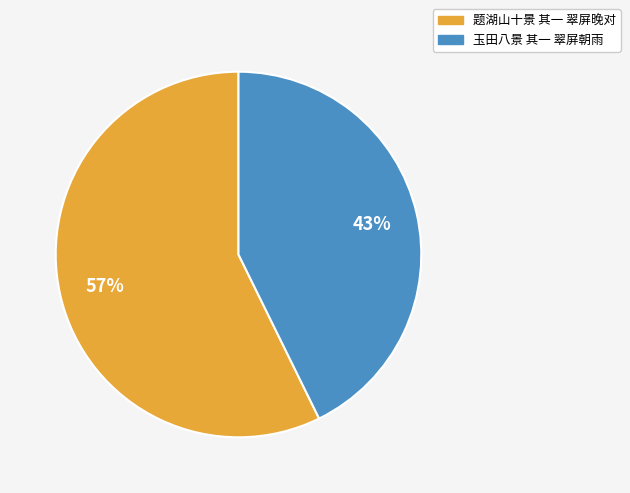

How many segments does this pie chart have?

2